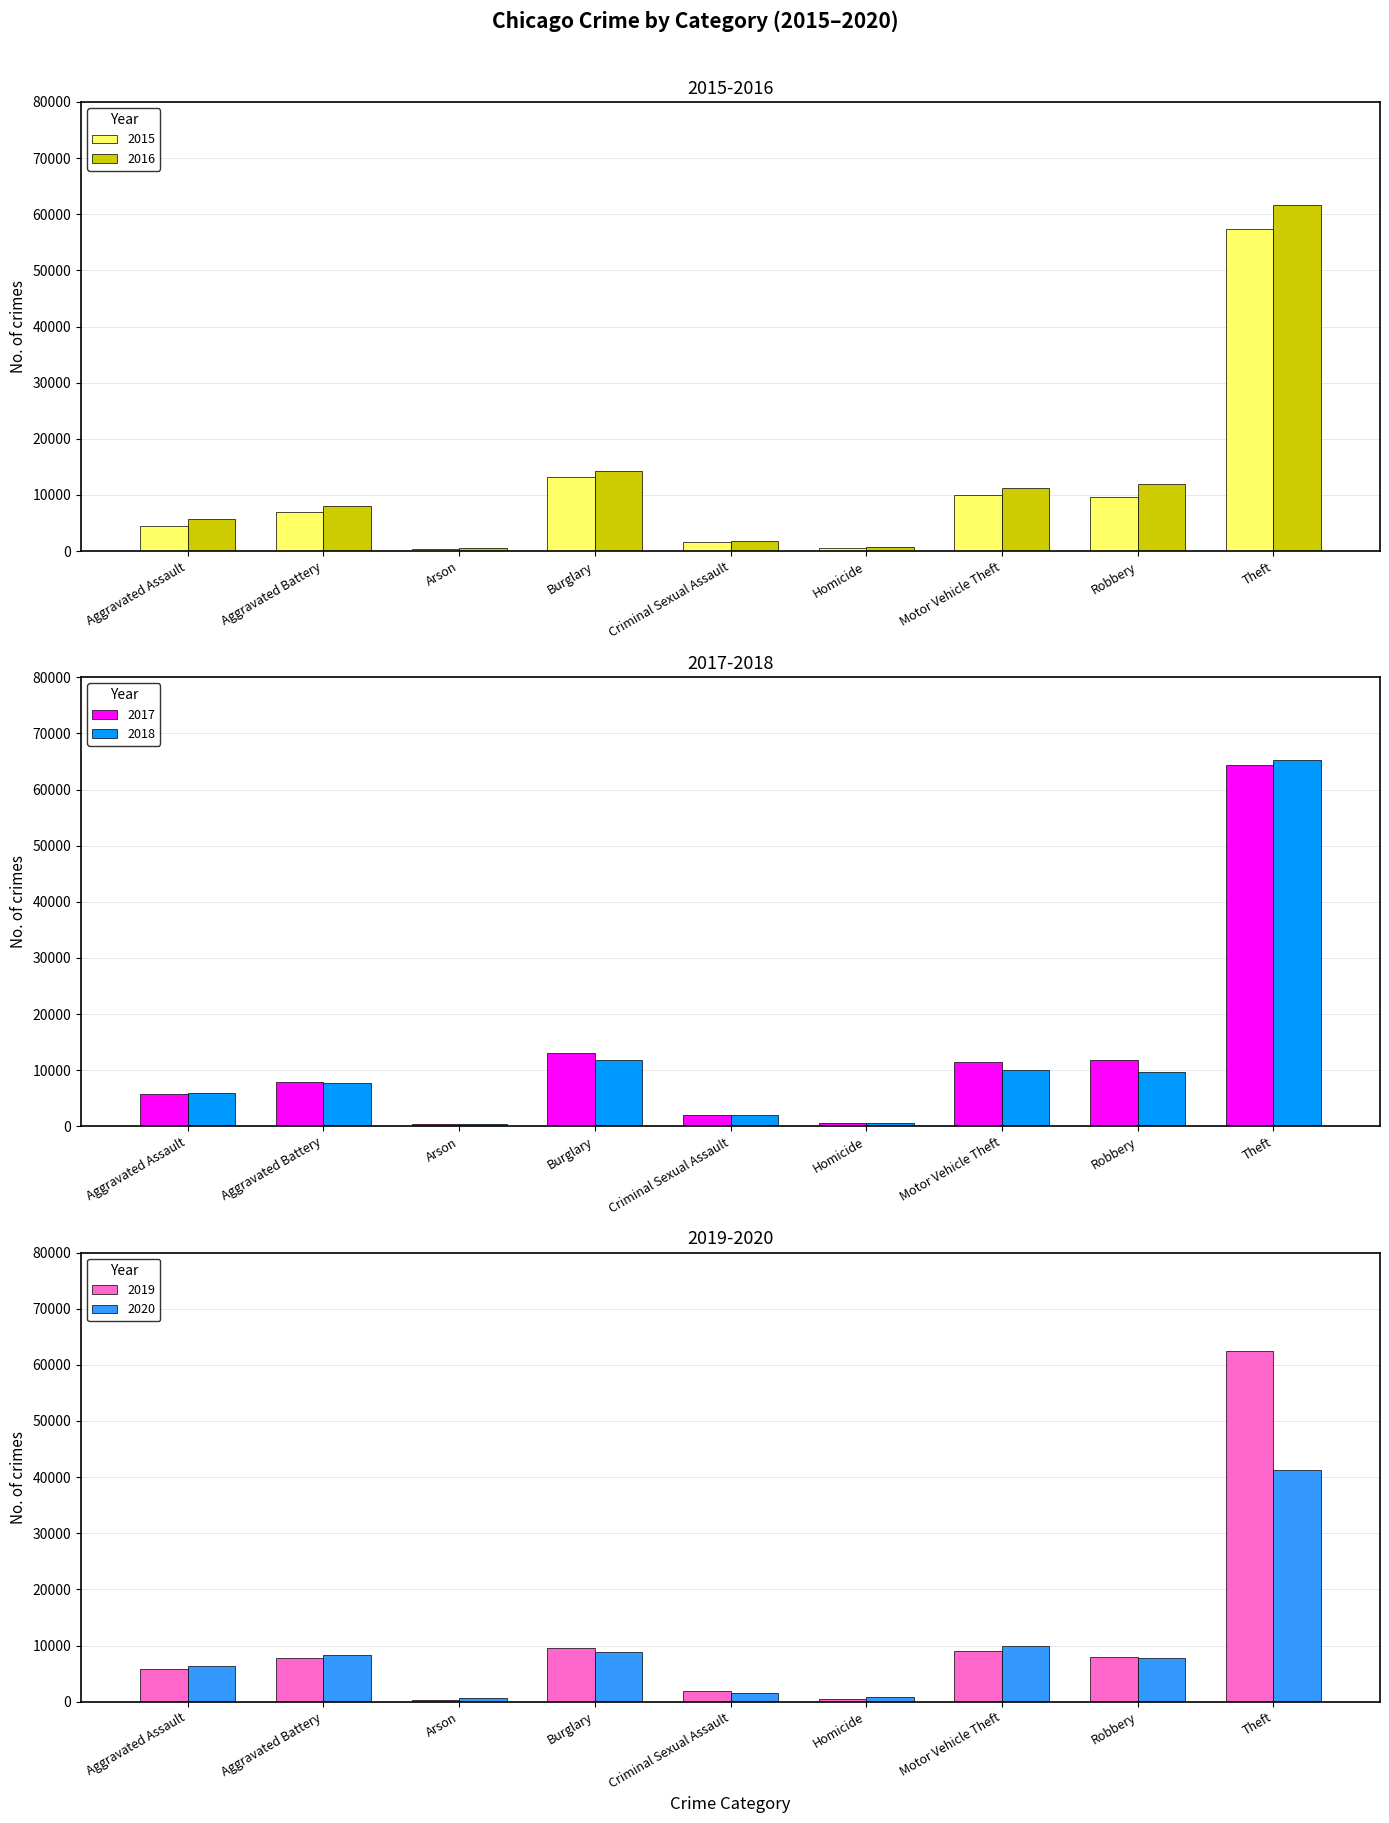

How many groups of bars are there?

9